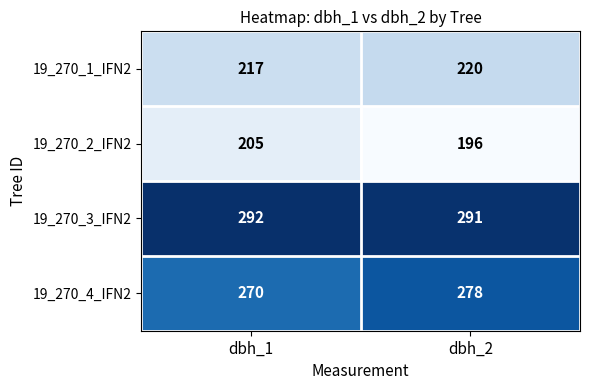

Reading right to left, transcribe all the data shown in this chart.

19_270_1_IFN2: 220	217
19_270_2_IFN2: 196	205
19_270_3_IFN2: 291	292
19_270_4_IFN2: 278	270